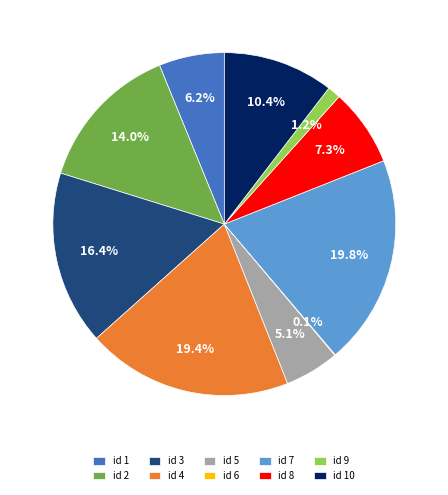

Do id 10 and id 7 together represent more than half of the pie?

No